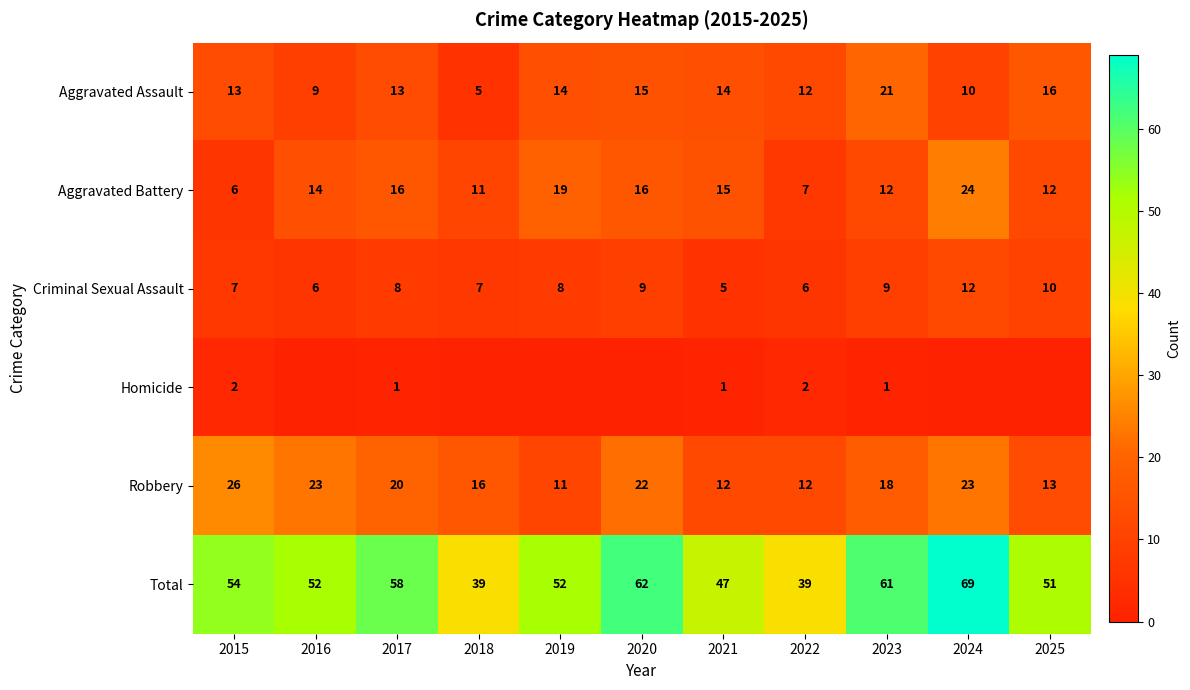

Count the Criminal Sexual Assault values in the range 6 to 9.

8